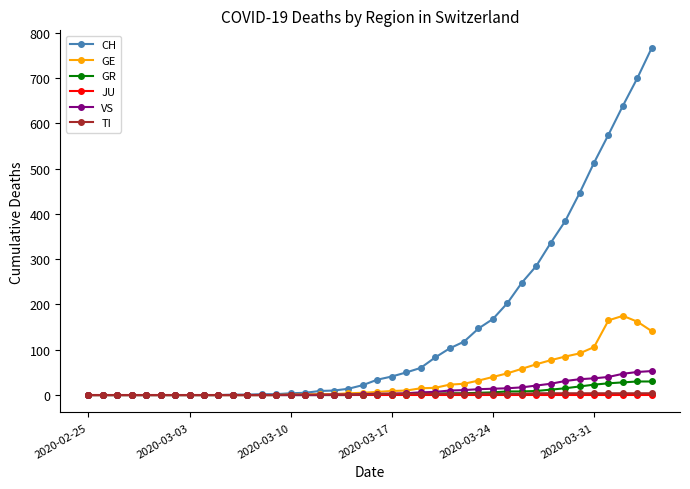

What is the maximum value for VS?

53